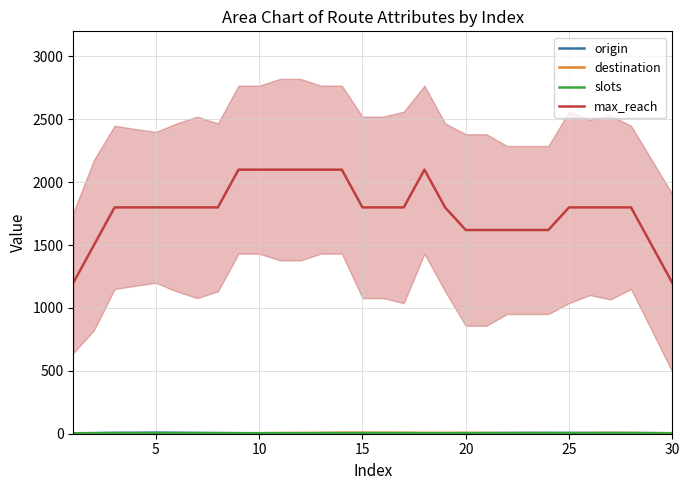

The value of max_reach at 25 is 1800.0. True or false?

True